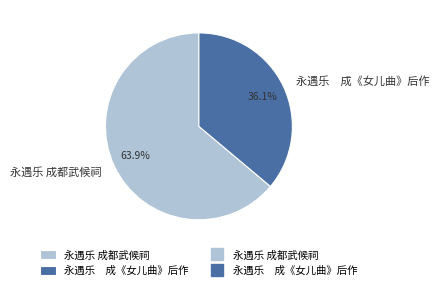

What percentage do 永遇乐 成都武候祠 and 永遇乐 成《女儿曲》后作 together represent?

100.0%